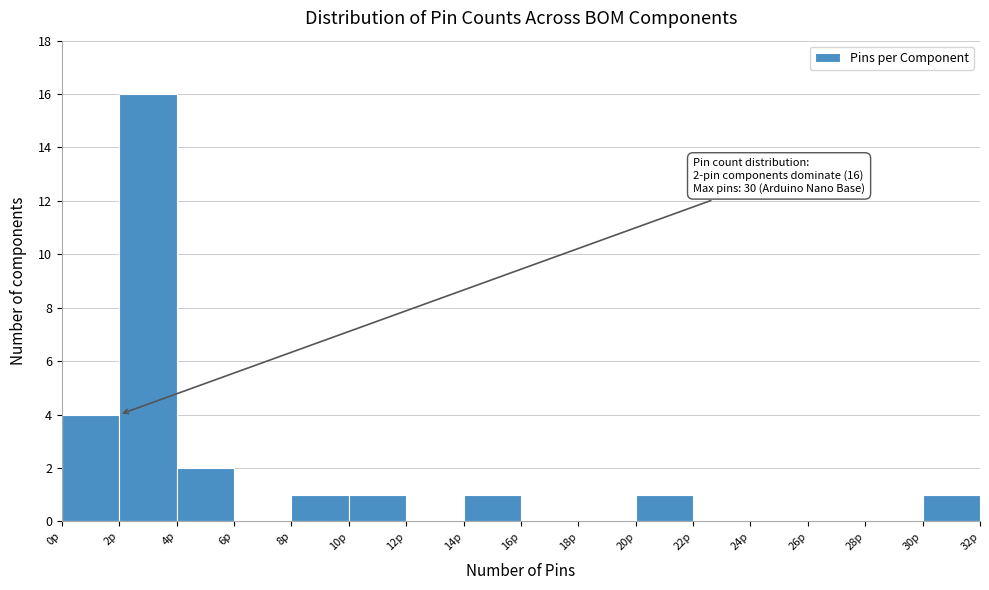

Over which range of the x-axis is the bar tallest?

2 to 4